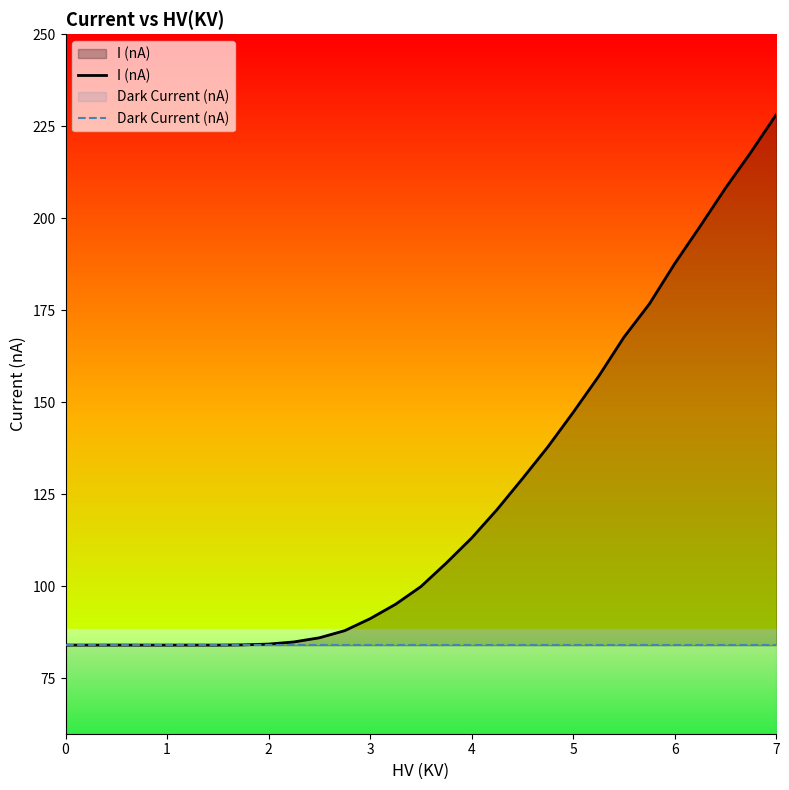

What is the maximum value shown in the chart?

228.1